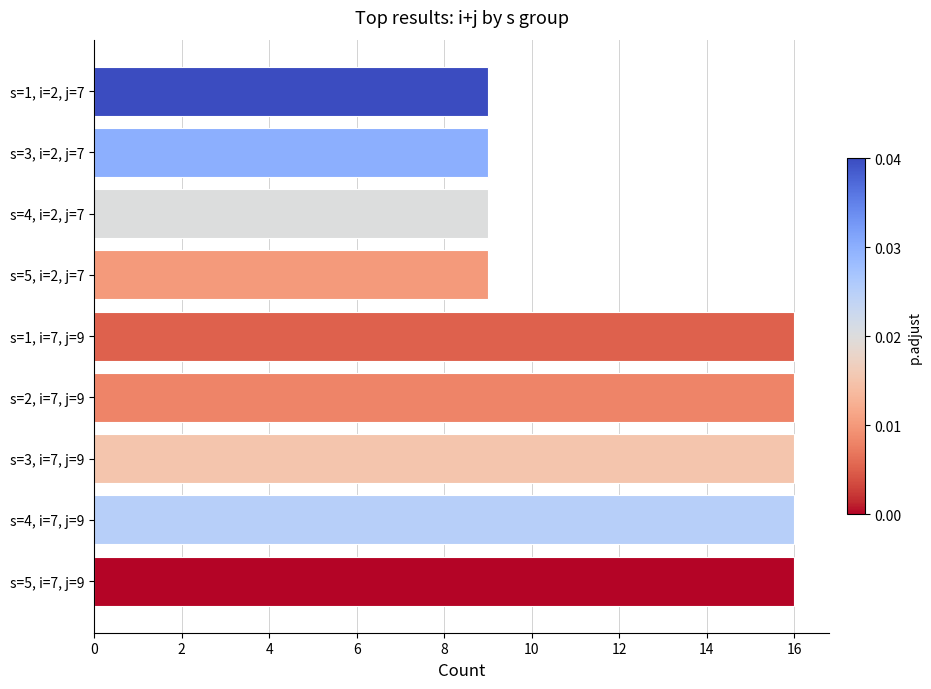

What is the label of the 7th bar from the bottom?

s=4, i=2, j=7